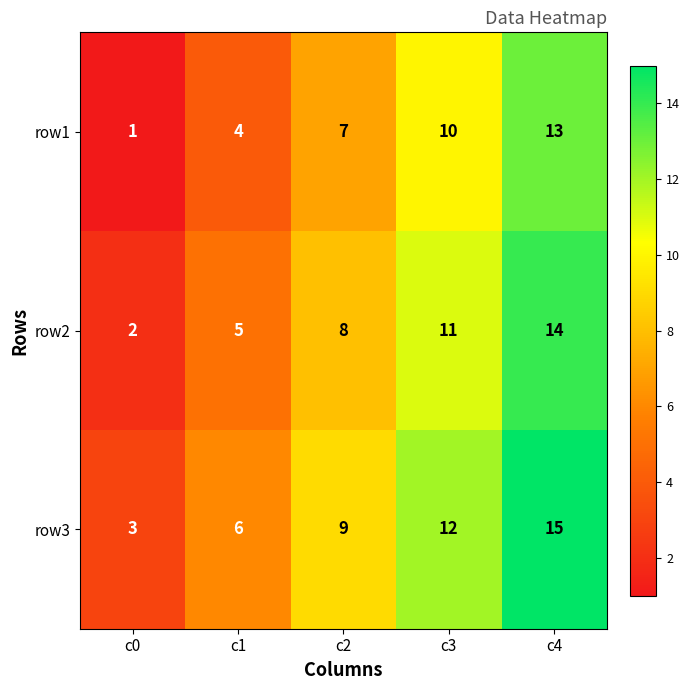

What value does the row3 series have at c2?

9